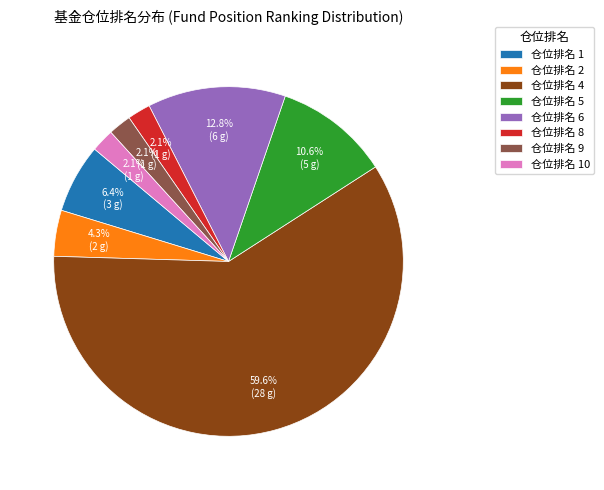

What is the total percentage of 仓位排名 5 and 仓位排名 2?

14.9%